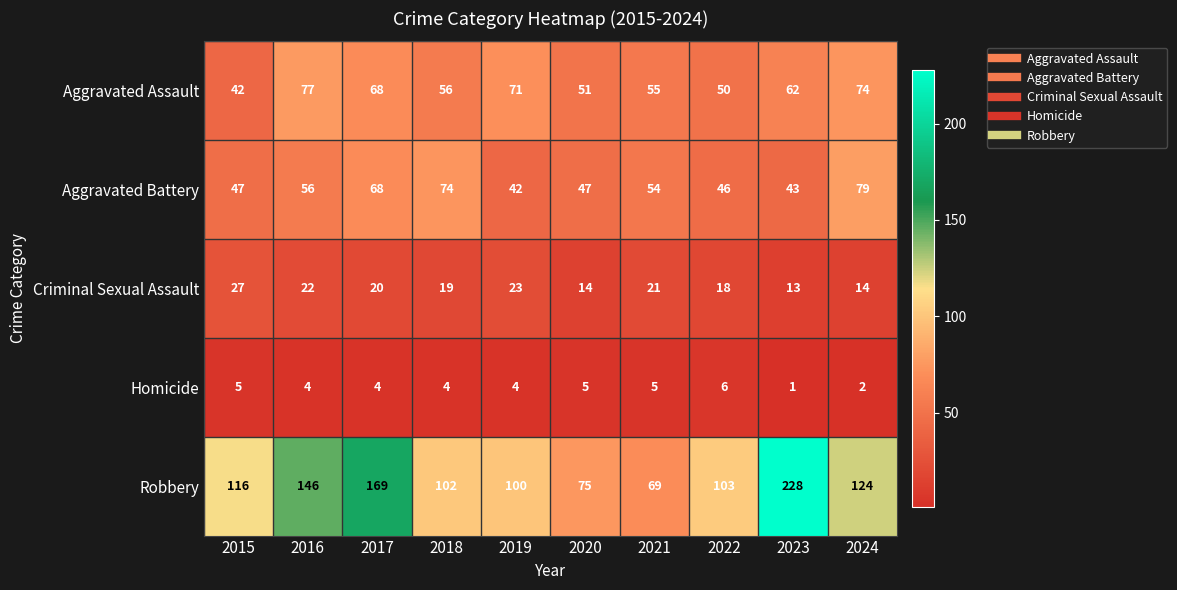

Count the Homicide values in the range 4 to 5.

7